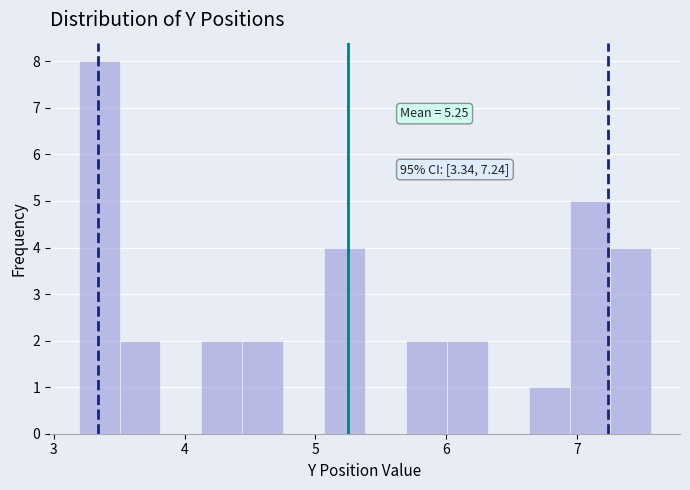

Around what value on the x-axis is the tallest bar? Give the approximate position of its centre, as read against the axis.

3.3